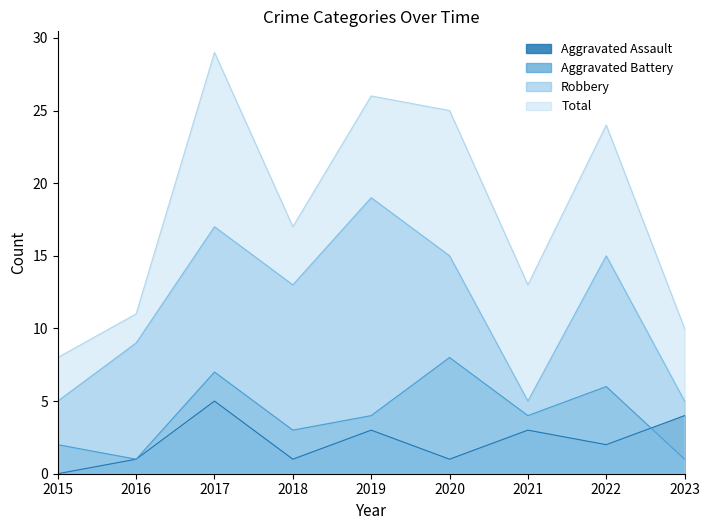

The value of Aggravated Assault at 2015 is 0. True or false?

True